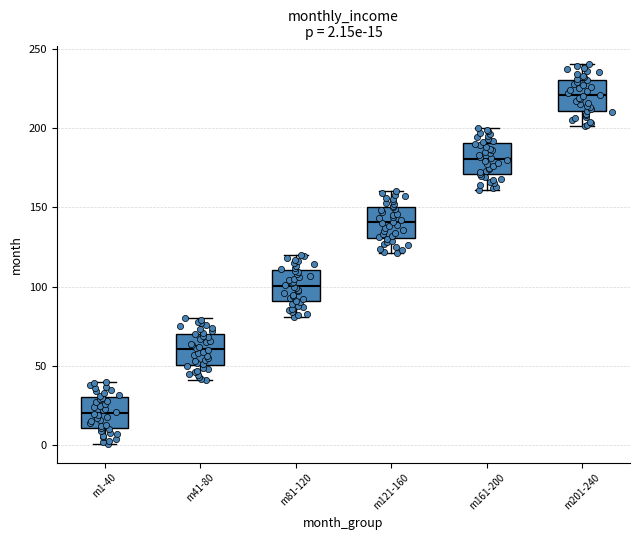

Which box's median line is the highest?

m201-240